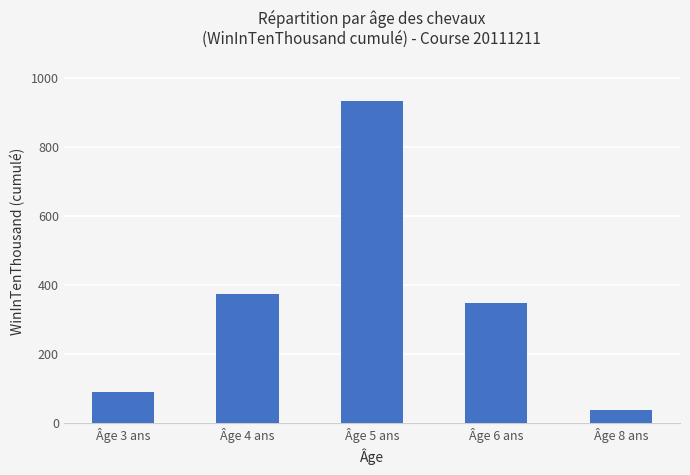

Rank the categories by value from lowest to highest.

Âge 8 ans, Âge 3 ans, Âge 6 ans, Âge 4 ans, Âge 5 ans